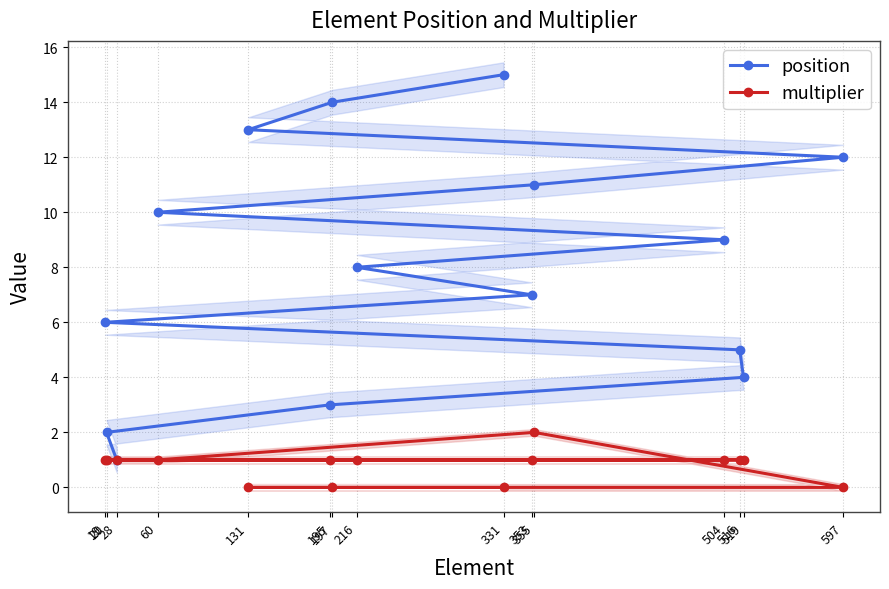

Count the multiplier values in the range 0 to 1.

14